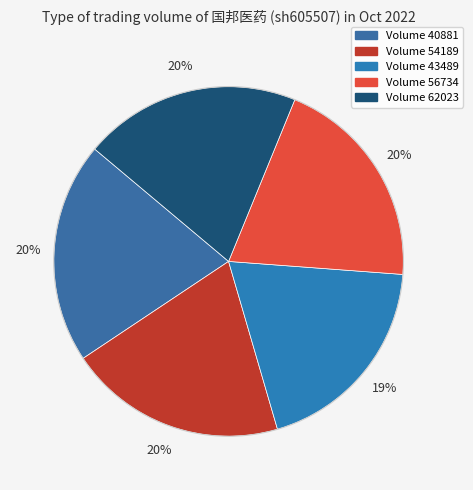

Is there any slice that represents more than half of the pie?

No